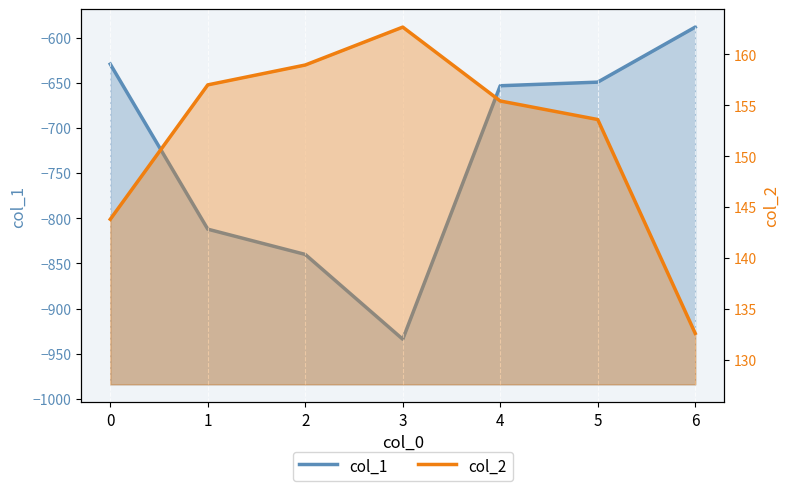

What is the total value across all series at 1?

-655.0